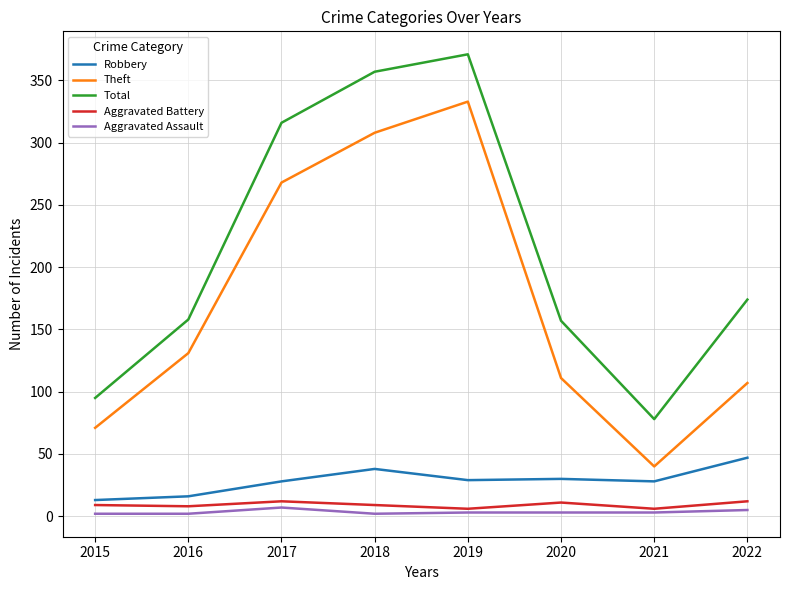

What is the difference between the second highest and second lowest values in the Aggravated Assault series?

3